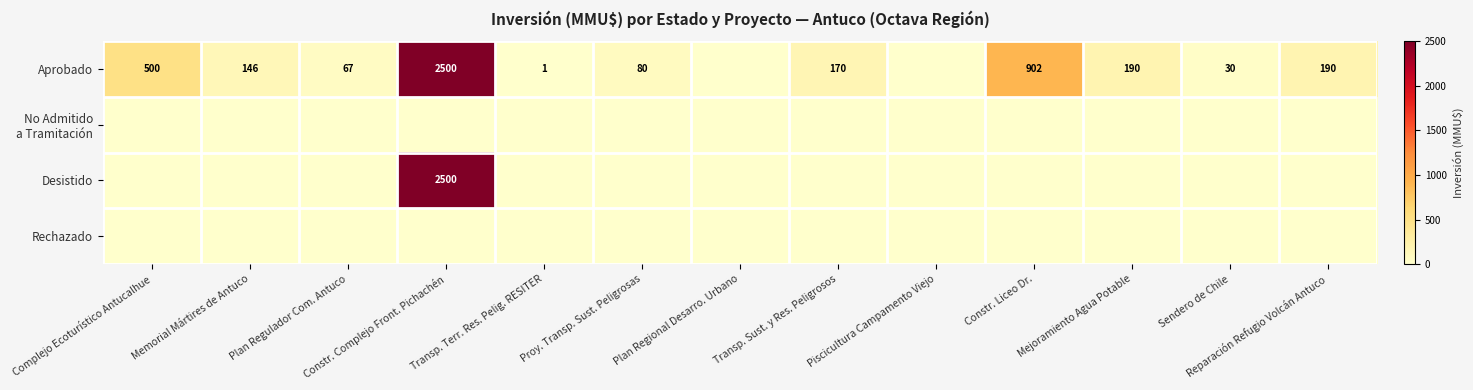

The value of Aprobado at Proy. Transp. Sust. Peligrosas is 80. True or false?

True